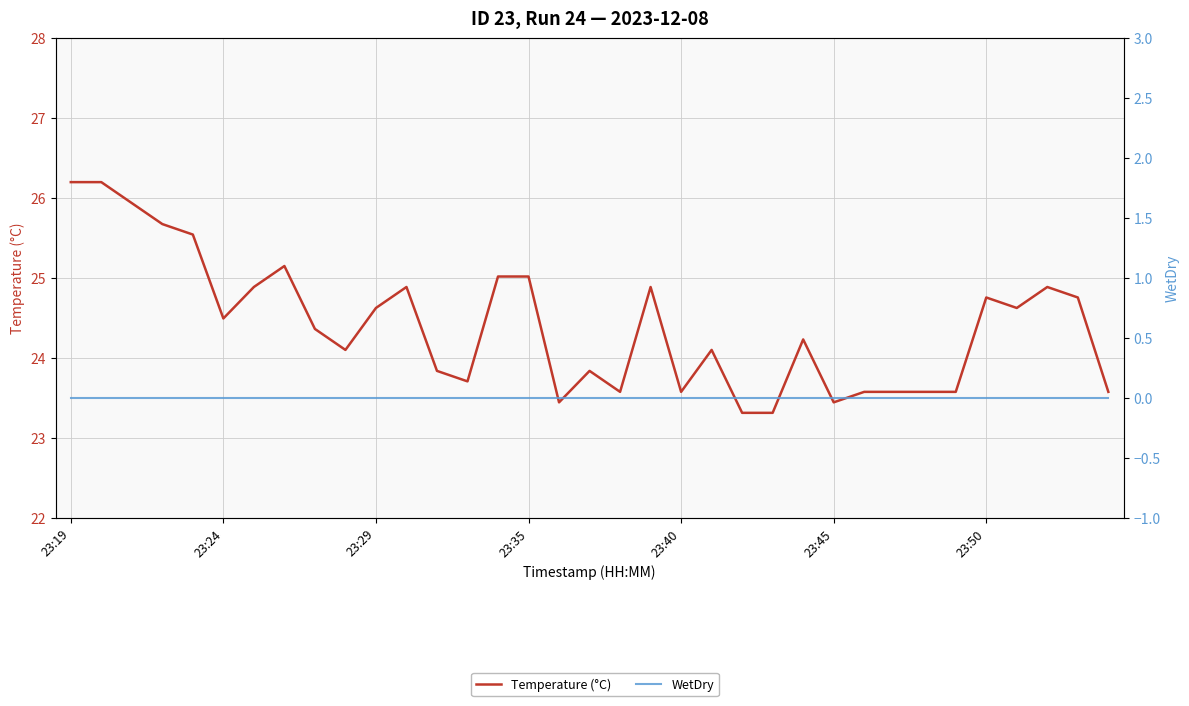

What is the total value across all series at 23:45?

23.4